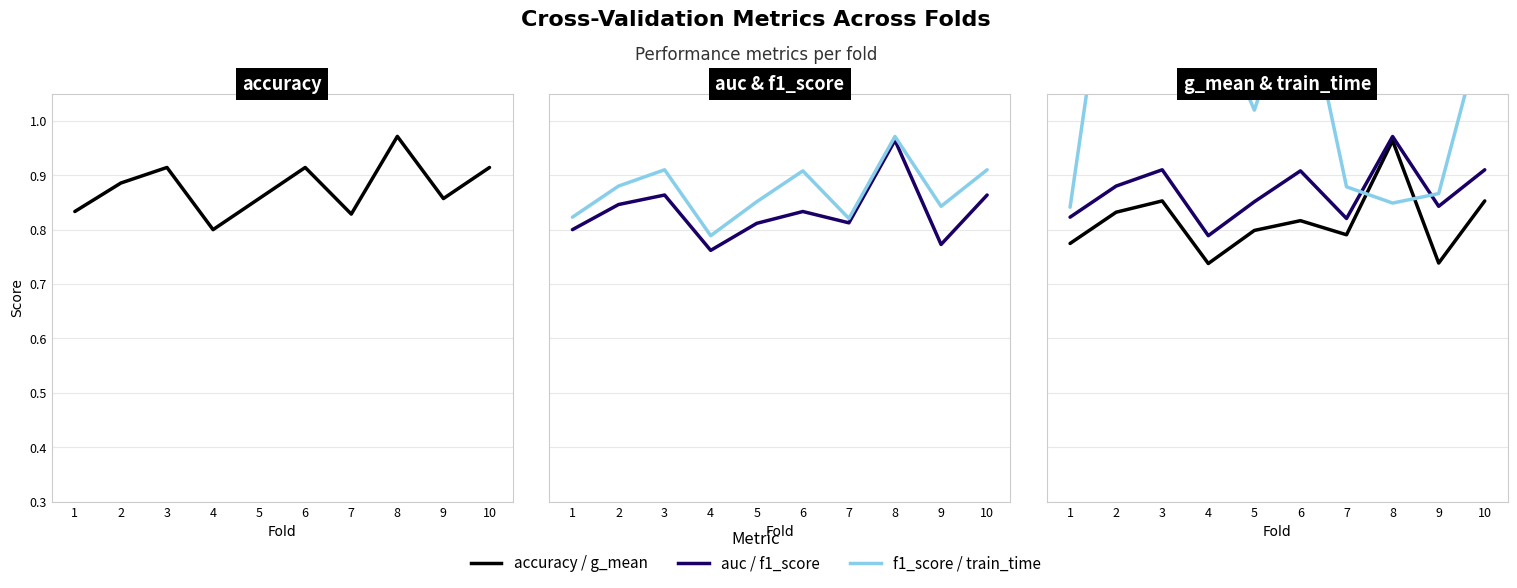

What is the value of the g_mean point at the 7th from the left?

0.8